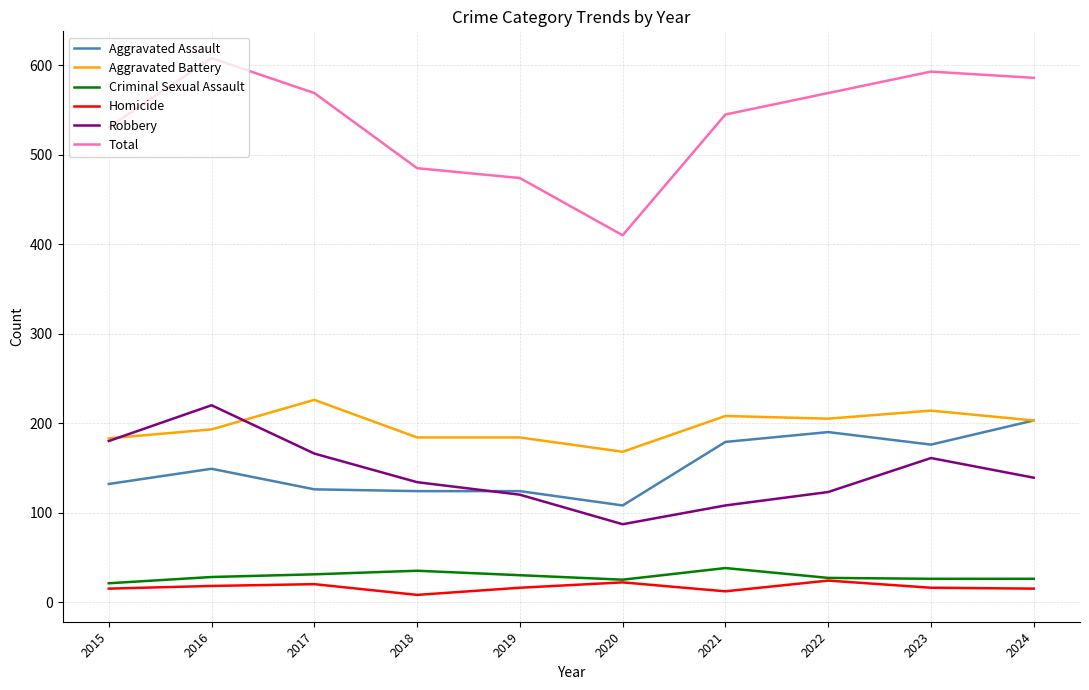

Is the value of Robbery at 2023 greater than the value of Homicide at 2019?

Yes